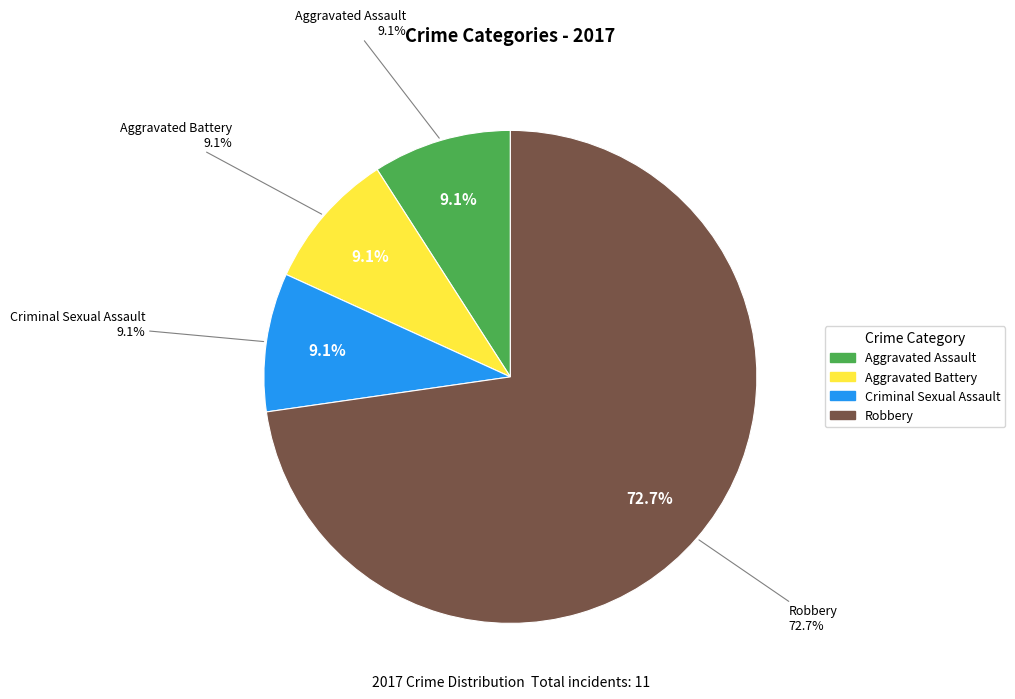

Which slice represents more than half of the pie?

Robbery